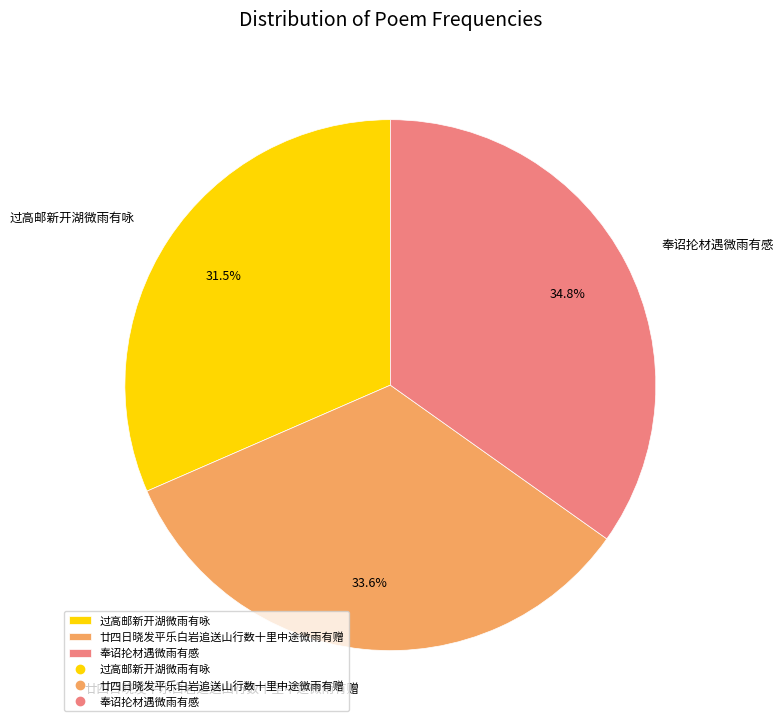

To the nearest percent, what percentage of the pie is 廿四日晓发平乐白岩追送山行数十里中途微雨有赠?

34%